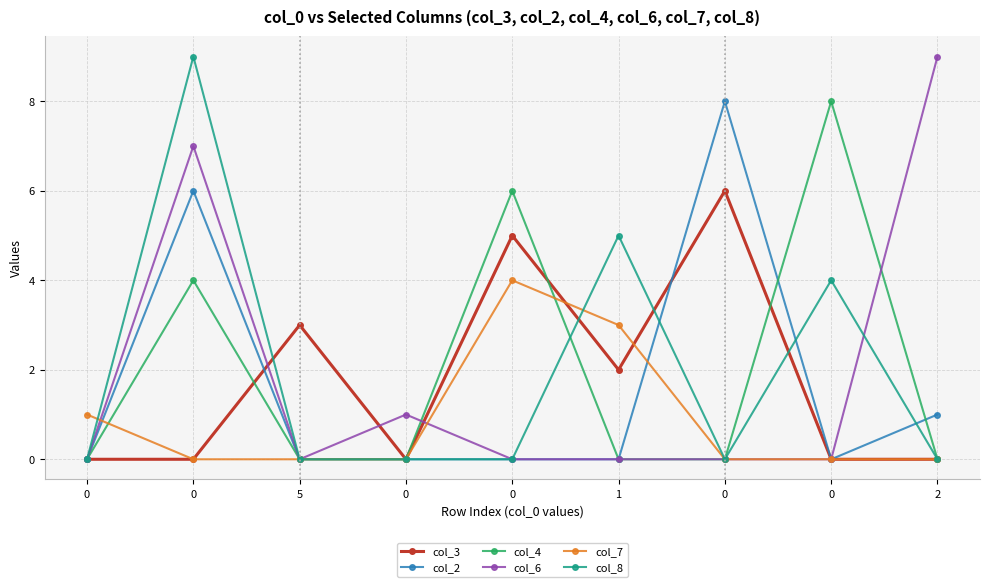

Between which two adjacent categories do col_3 and col_7 first intersect?

0 and 1